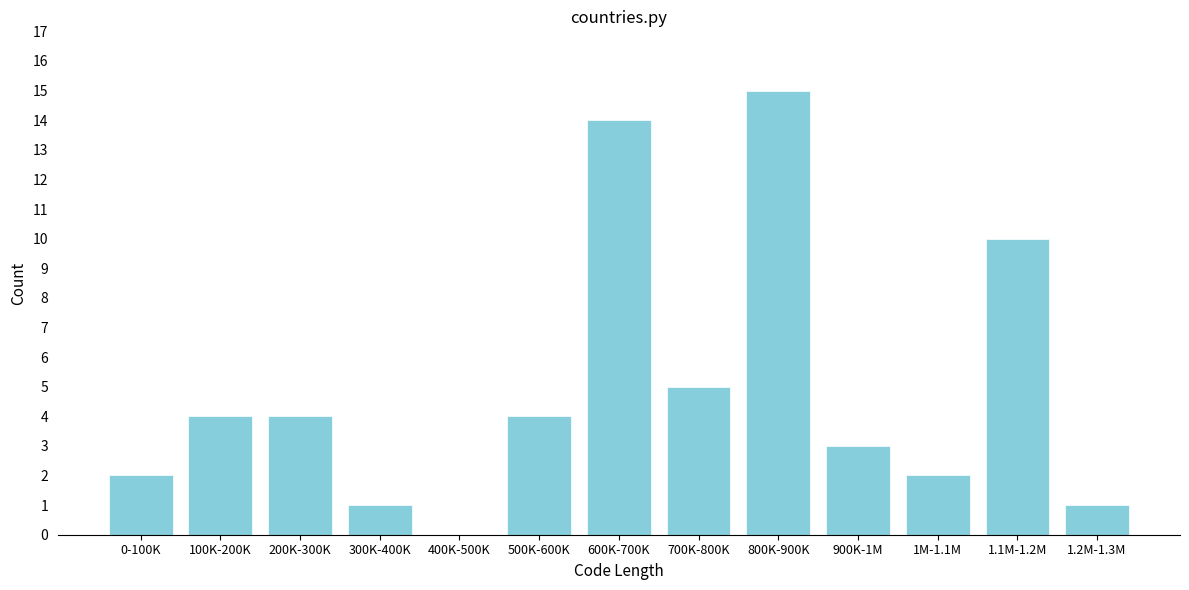

Reading left to right, transcribe all the data shown in this chart.

0-100K=2	100K-200K=4	200K-300K=4	300K-400K=1	400K-500K=0	500K-600K=4	600K-700K=14	700K-800K=5	800K-900K=15	900K-1M=3	1M-1.1M=2	1.1M-1.2M=10	1.2M-1.3M=1